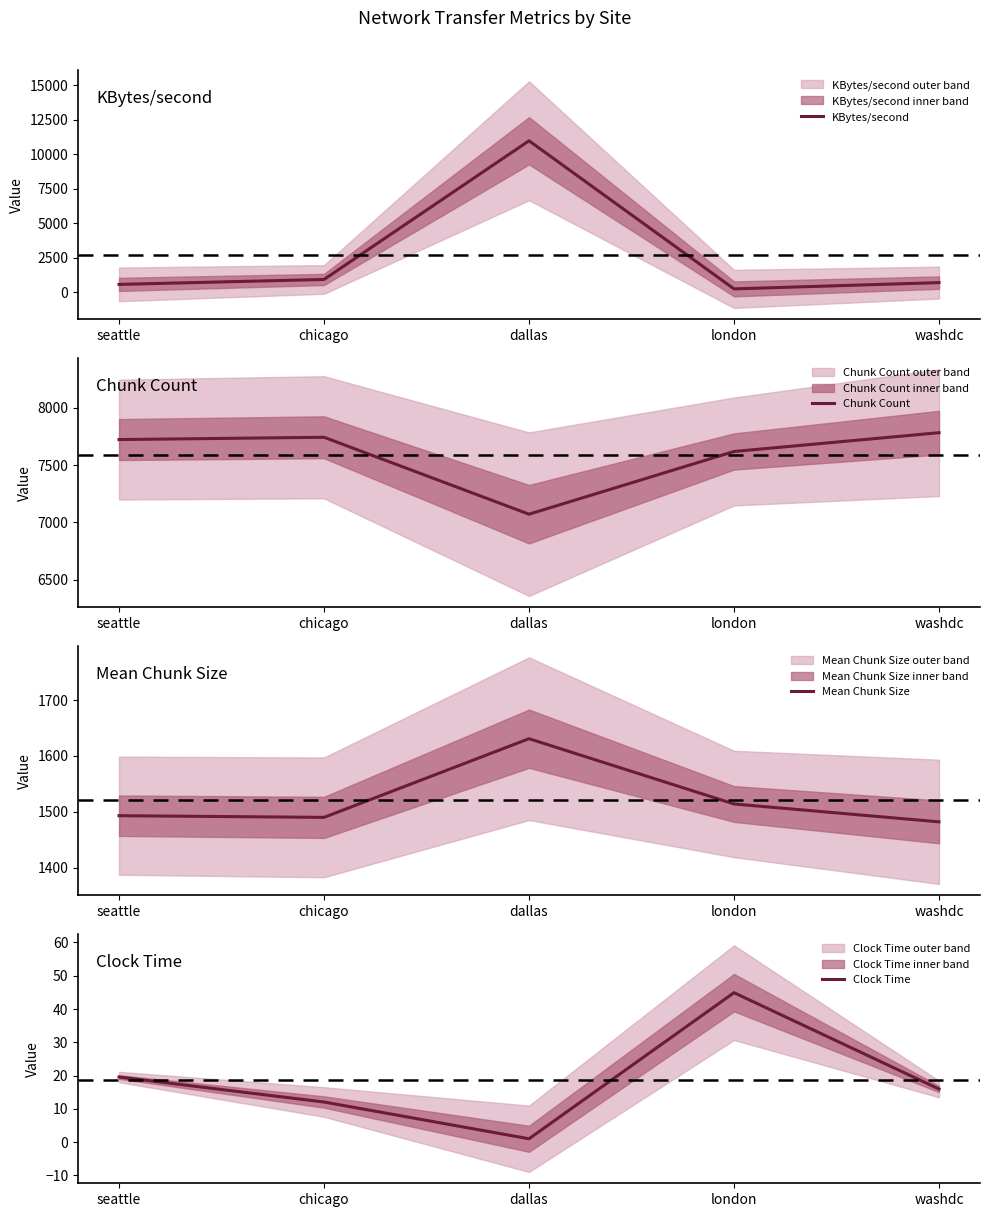

What is the lowest value of the Chunk Count series?

7071